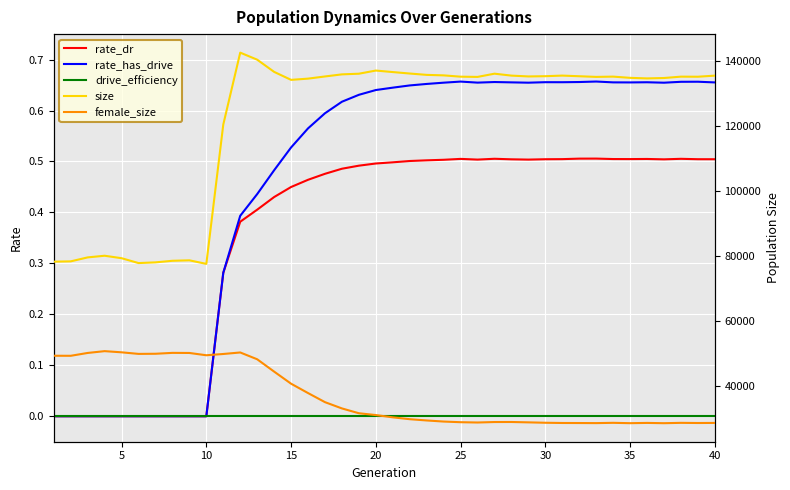

True or false: female_size and drive_efficiency intersect in this chart.

False